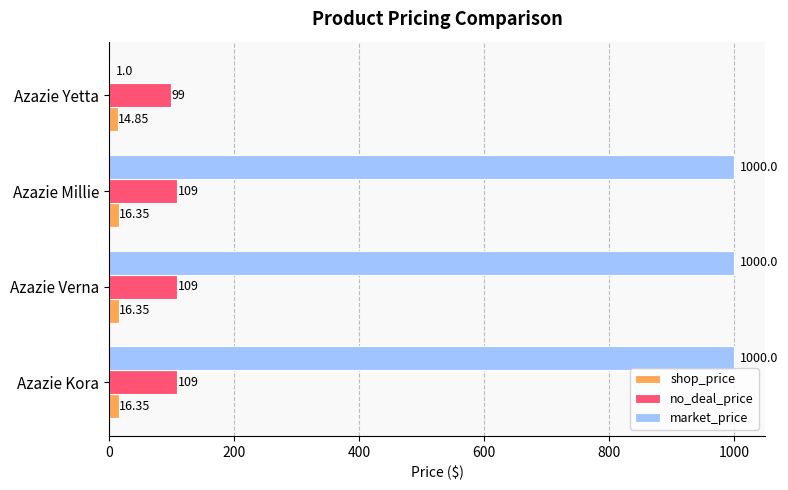

What is the sum of the market_price values at Azazie Verna and Azazie Millie?

2000.0